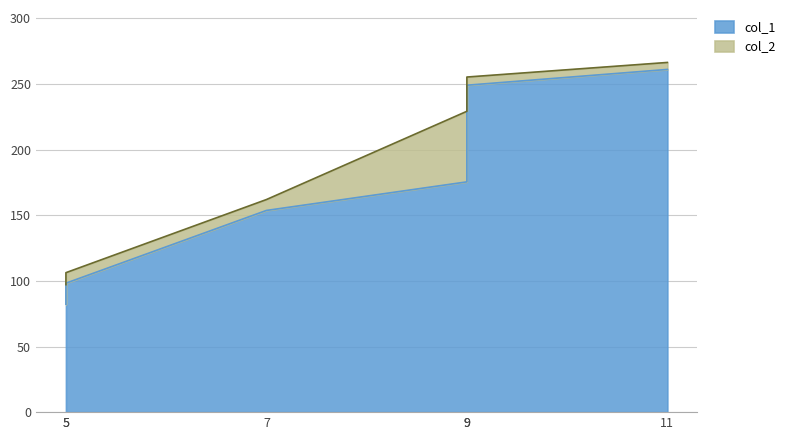

True or false: col_1 has more than 1 points higher than both neighbors.

False